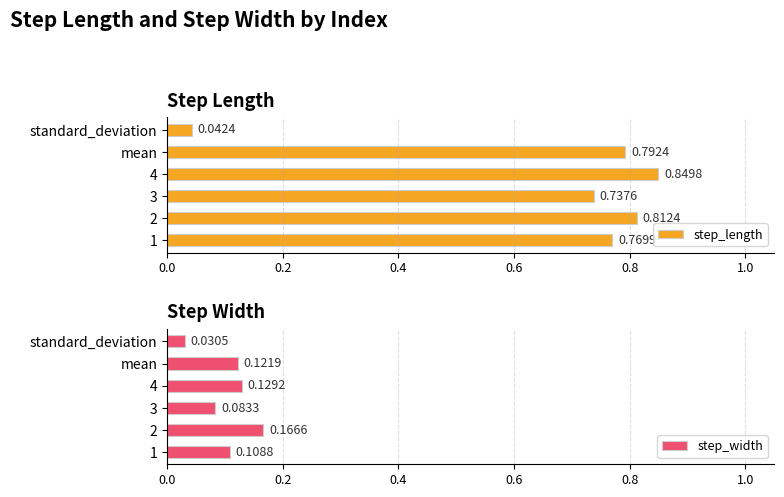

Where is step_length nearest to the value 0?

standard_deviation